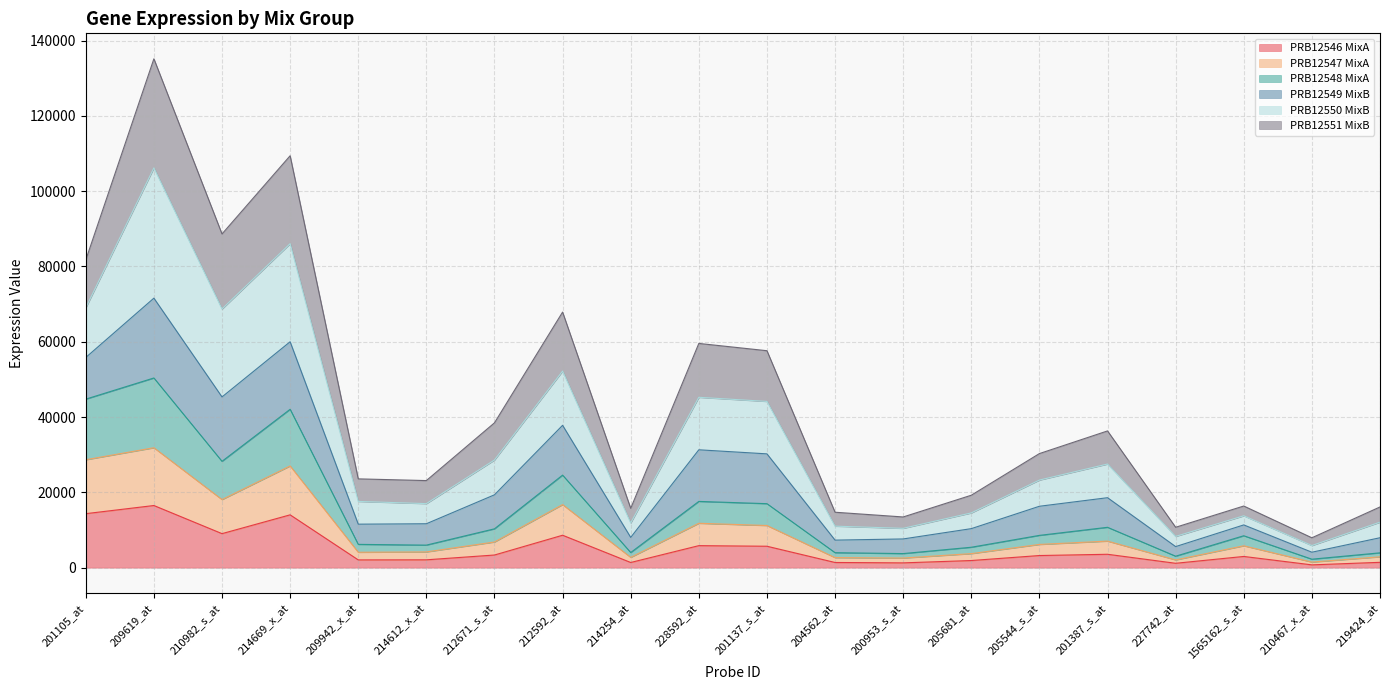

Which series has the largest range (max minus min)?

PRB12550 MixB